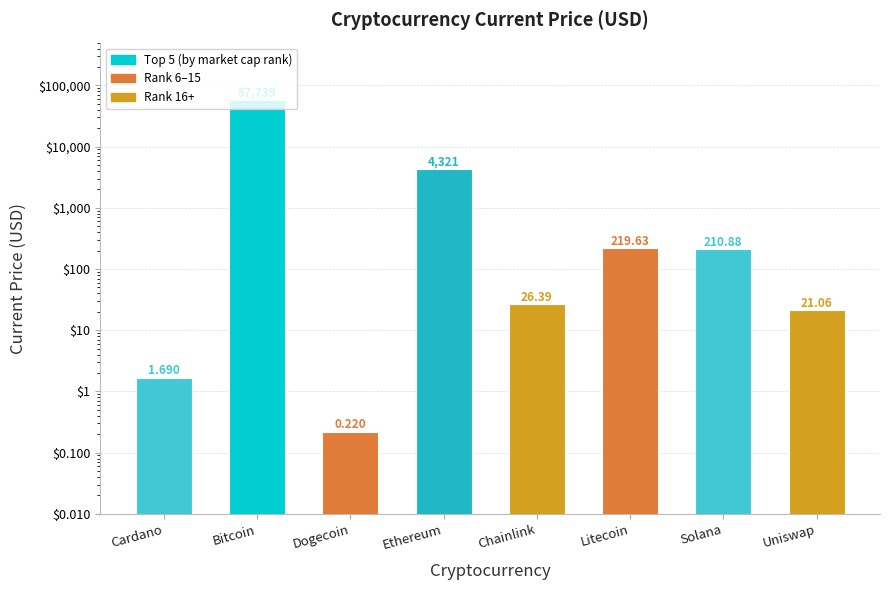

What is the sum of the values at Bitcoin and Solana?

57949.9